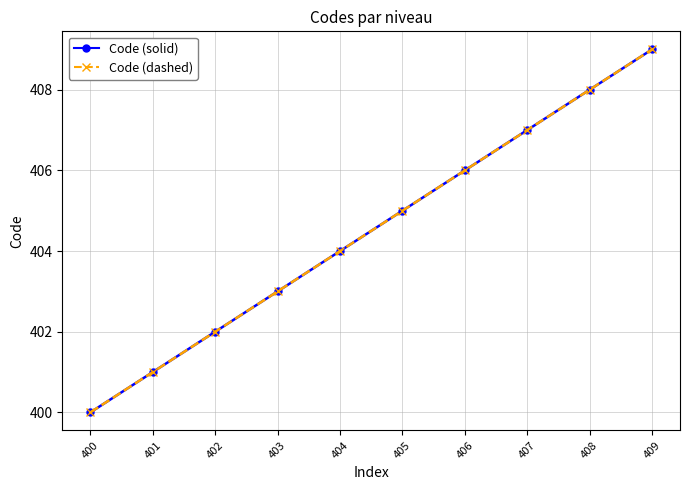

What is the smallest value displayed?

400